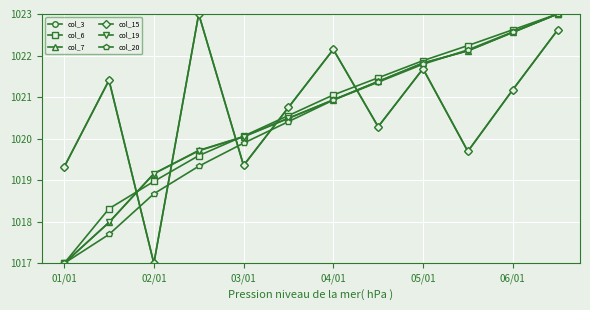

How many lines are shown in the chart?

6